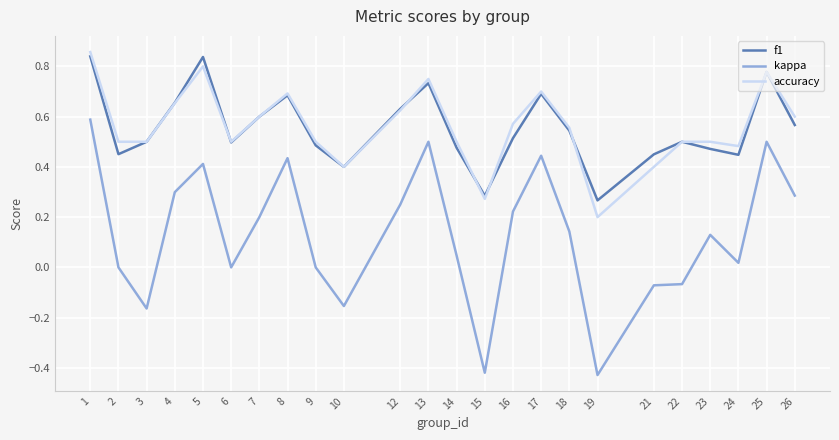

What is the sum of the f1 values at 14 and 18?

1.0